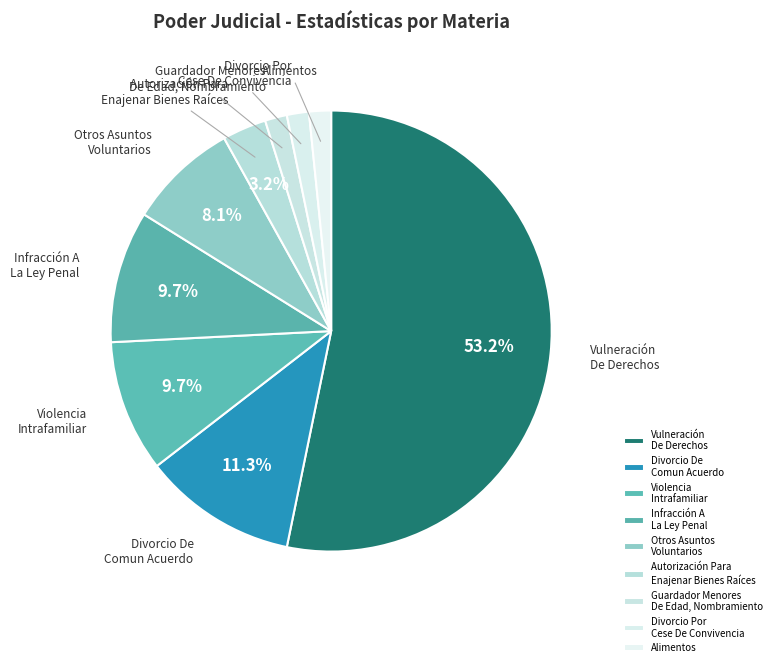

To the nearest percent, what percentage of the pie is Alimentos?

2%